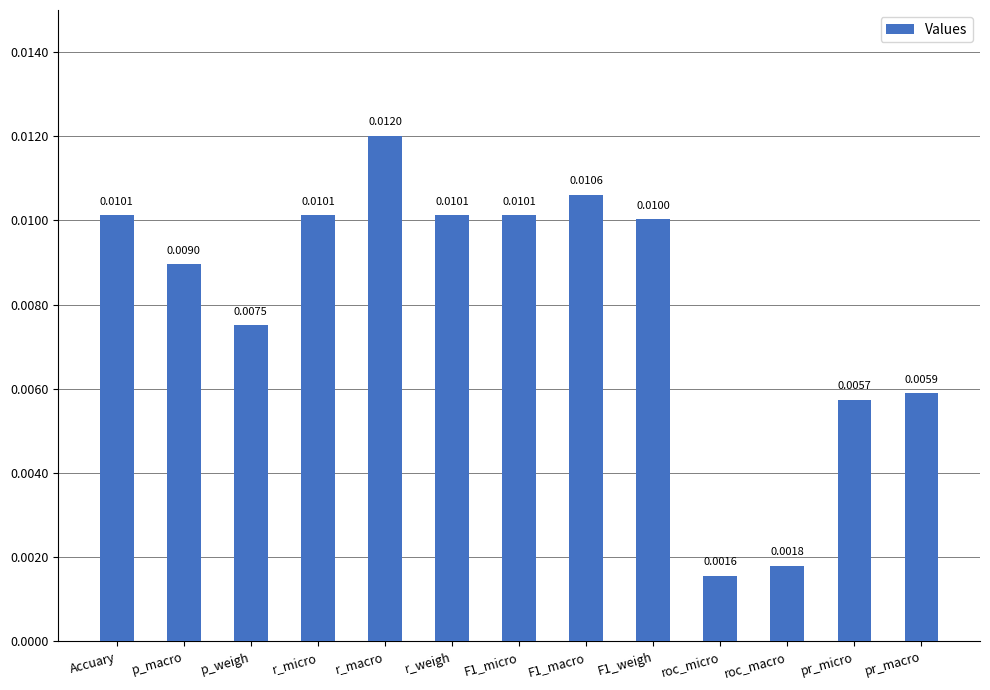

At which category does the chart reach its peak across all series?

r_macro